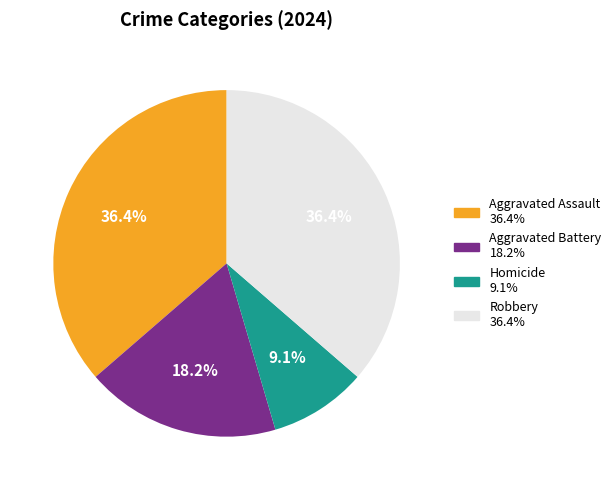

To the nearest percent, what portion does Homicide represent?

9%